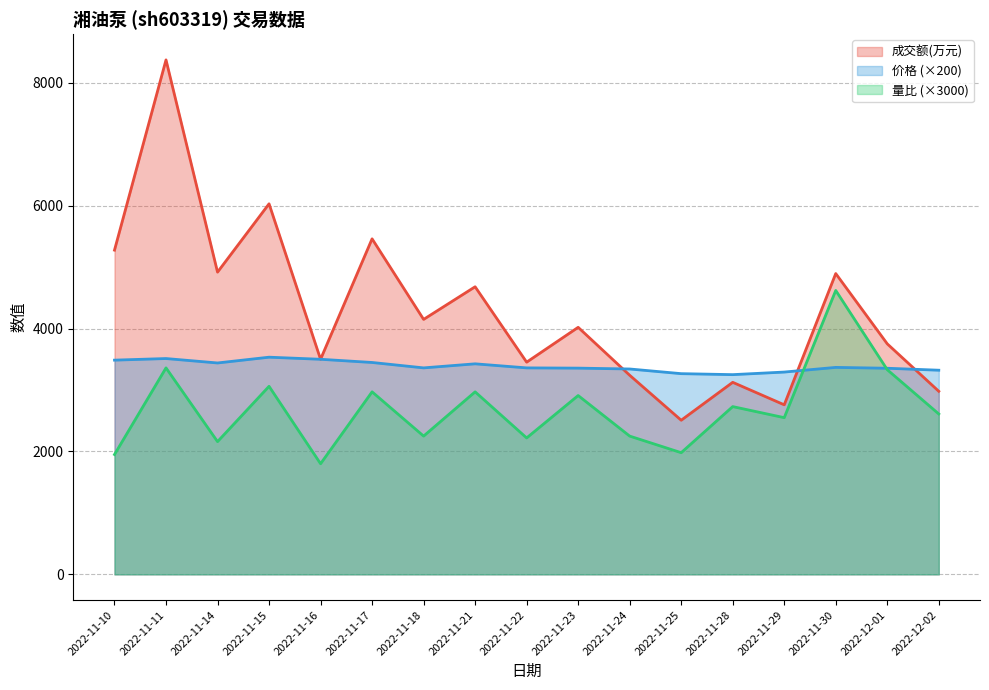

How many lines are shown in the chart?

3